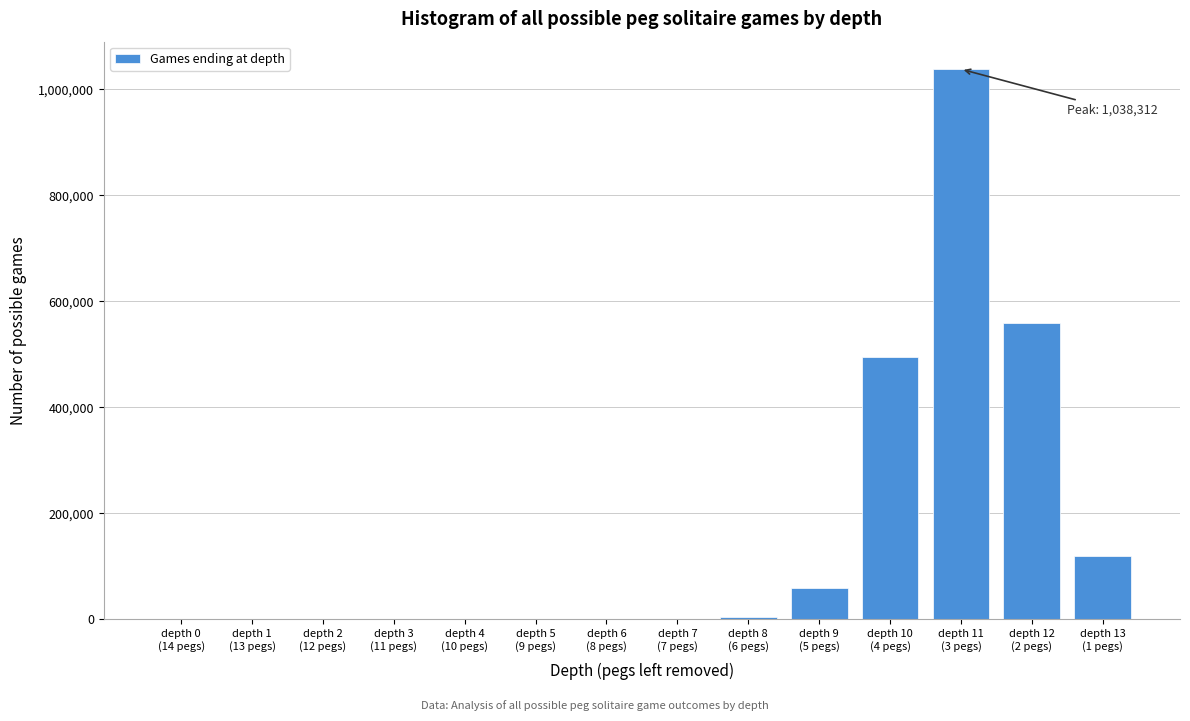

Are the bars horizontal?

No